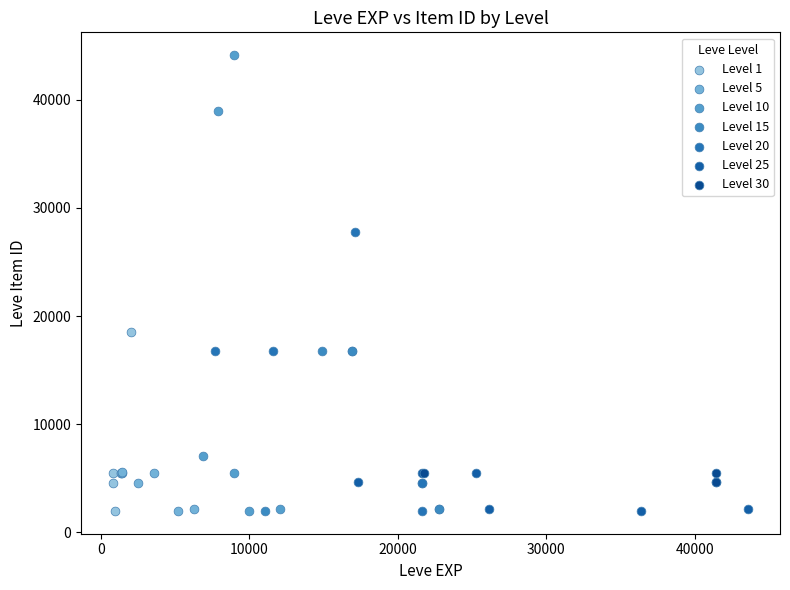

Which series reaches the maximum Y coordinate?

Level 10